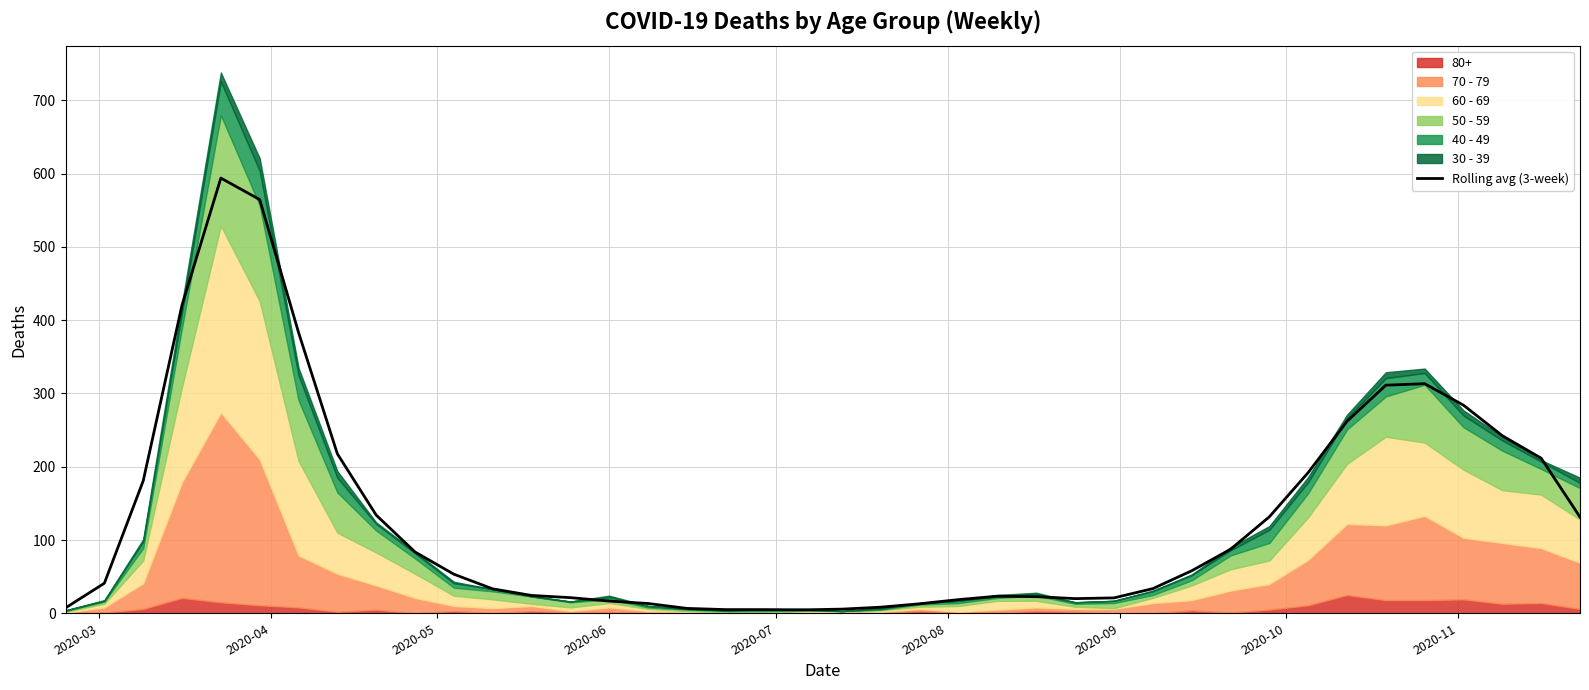

Count the number of values greater than 53.

20